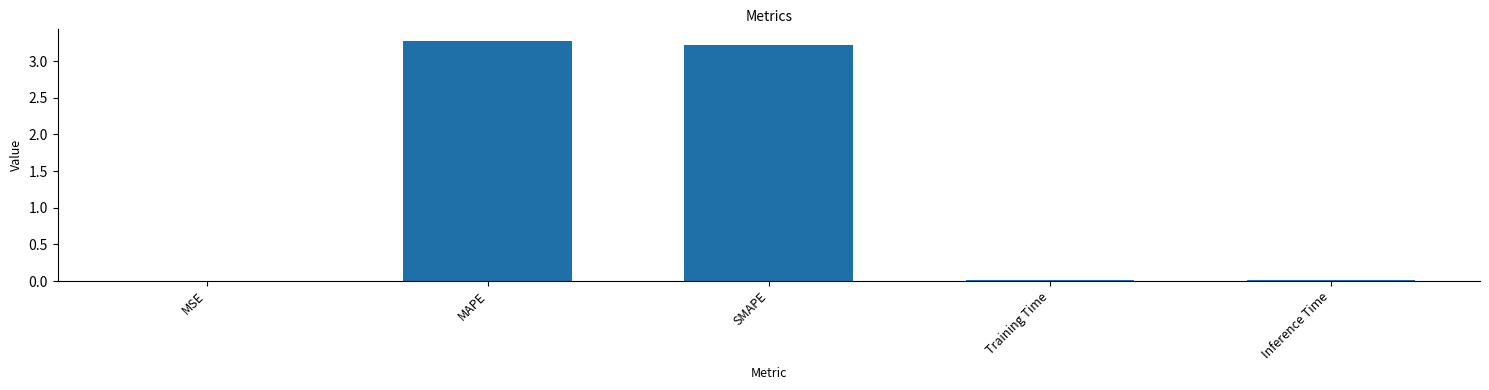

The chart shows a value of 0.8 at MAPE. True or false?

False